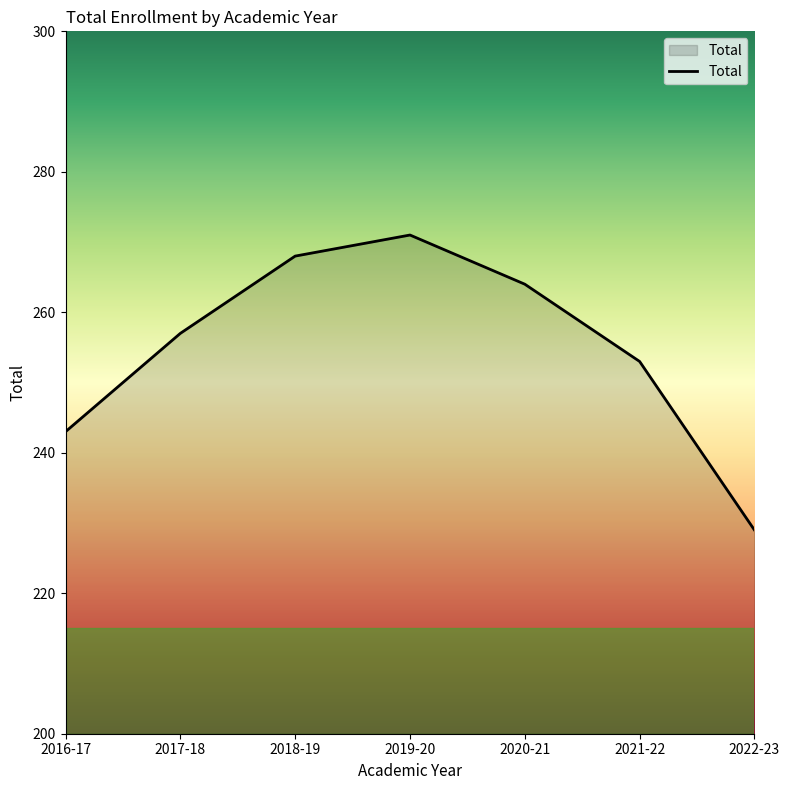

What is the difference between the values at 2019-20 and 2021-22?

18